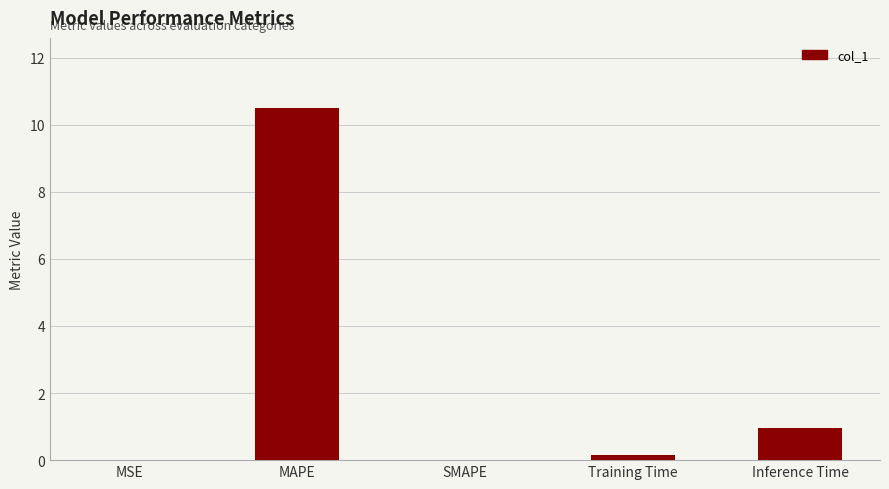

What is the sum of all values?

11.6